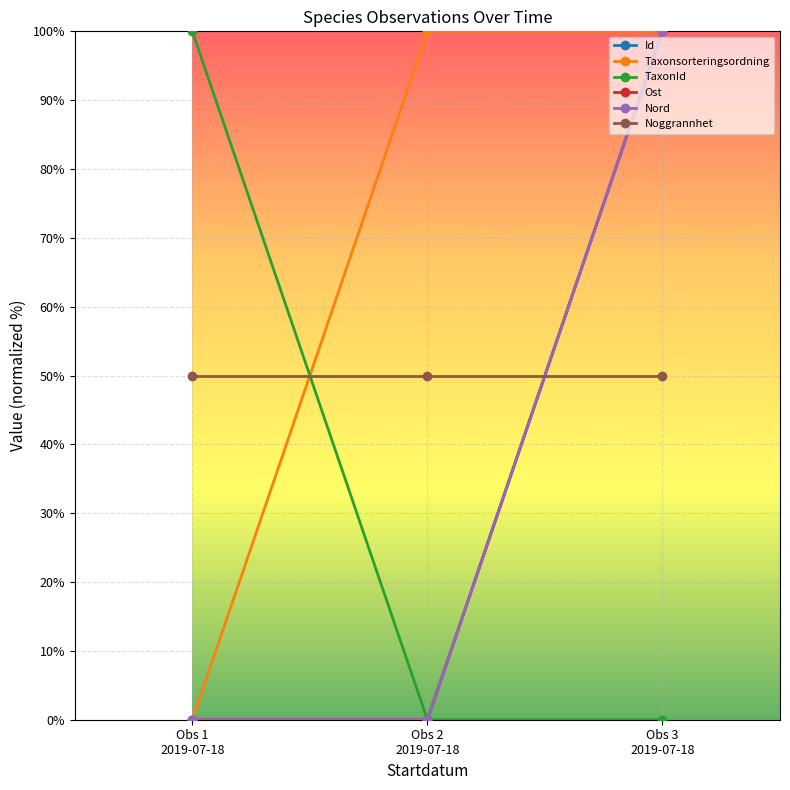

Does the chart have visible grid lines?

Yes